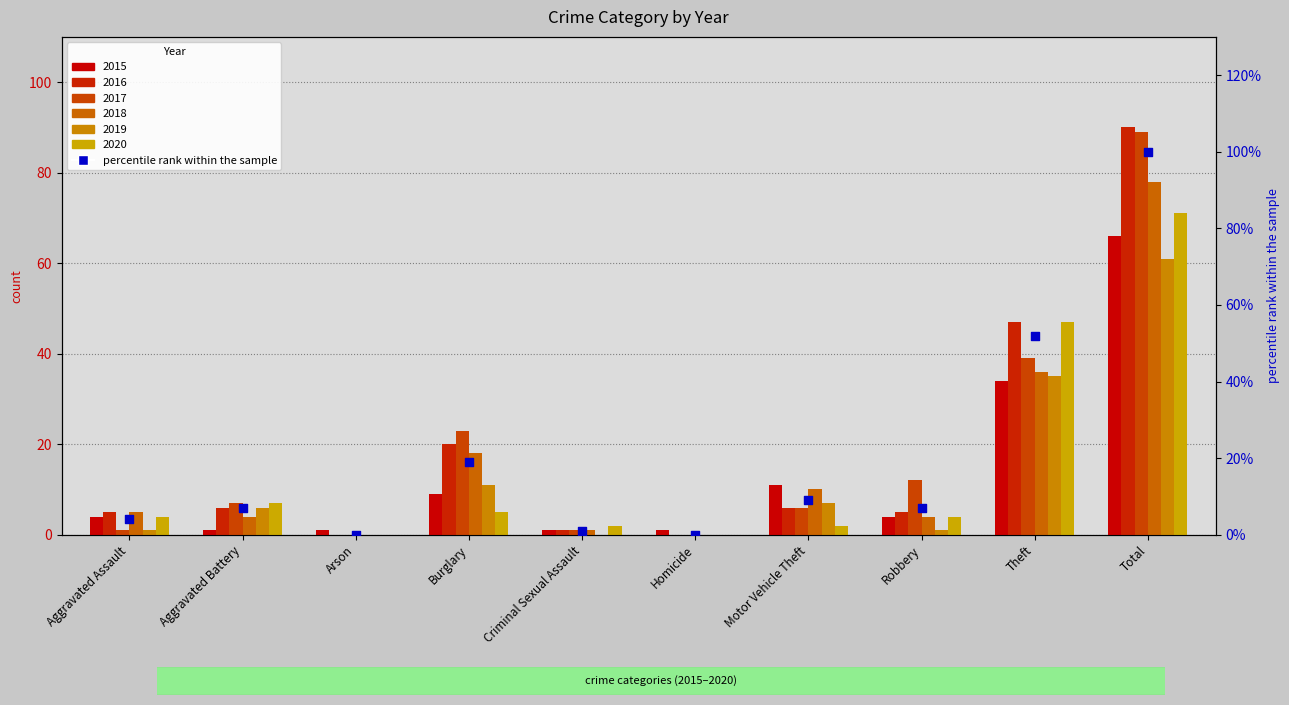

What is the change in value from Burglary to Criminal Sexual Assault?

-18